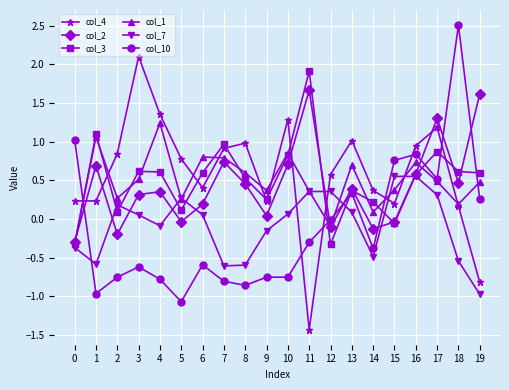

List the series in order of their peak value, highest first.

col_10, col_4, col_3, col_2, col_1, col_7